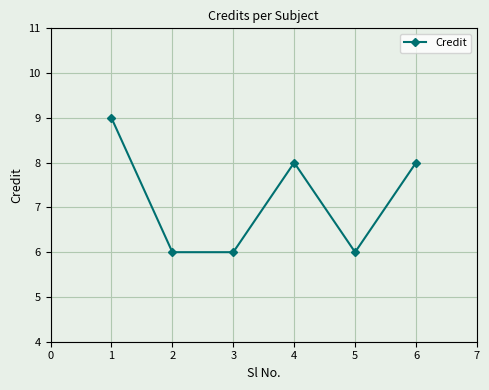

Reading left to right, transcribe all the data shown in this chart.

1=9	2=6	3=6	4=8	5=6	6=8